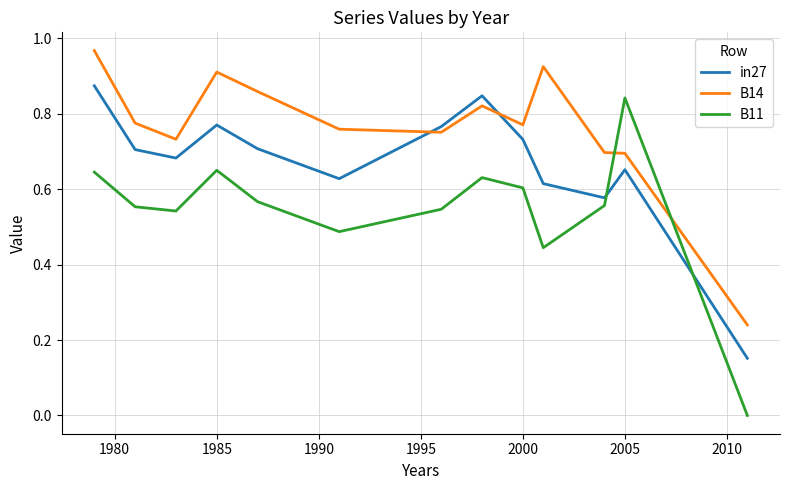

Which series has the largest total across all categories?

B14